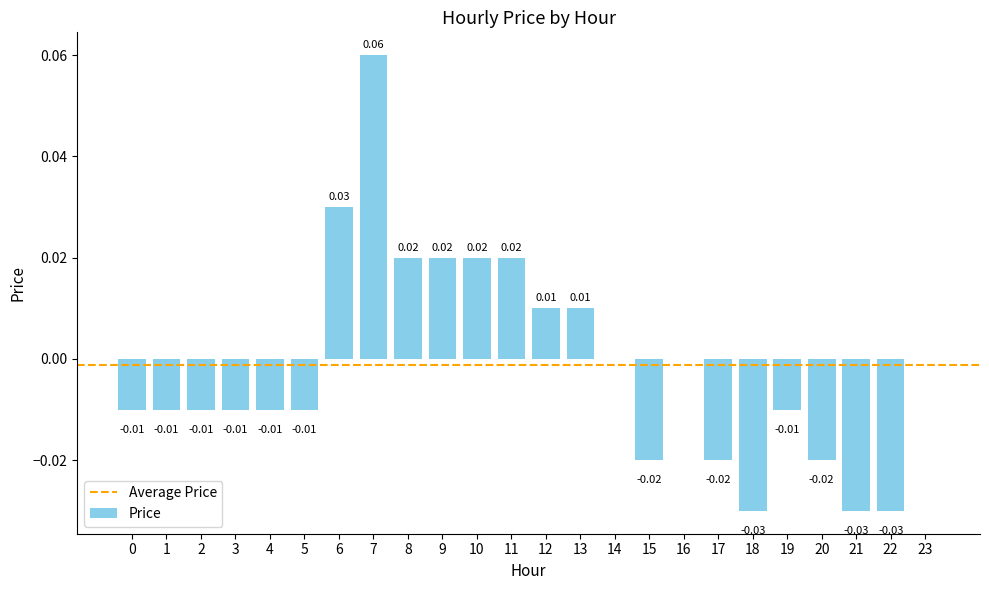

Which has a higher value, 22 or 14?

14